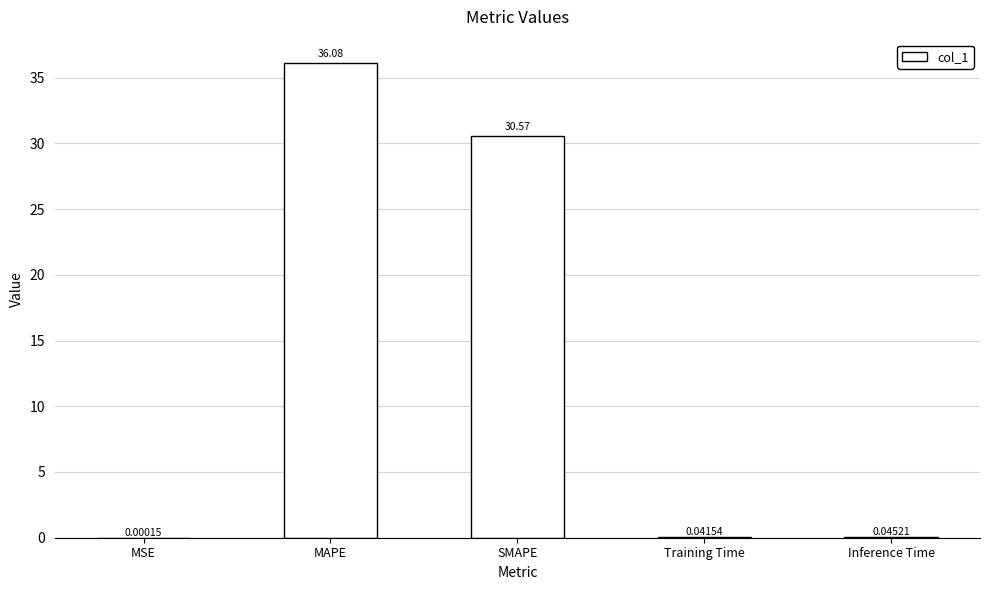

True or false: the data shows 13.9 at MAPE.

False